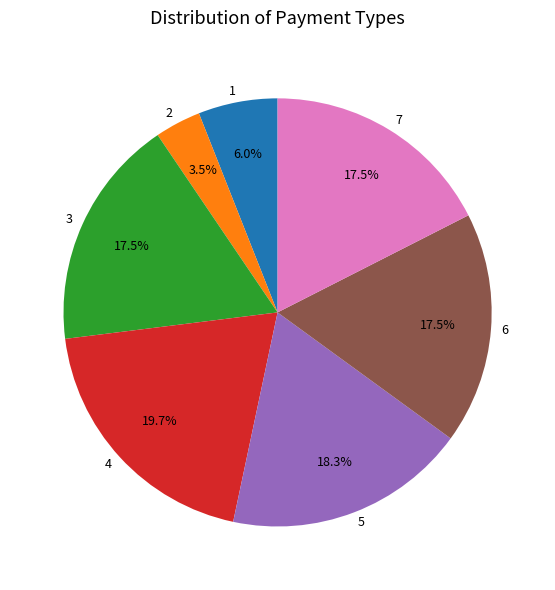

Does any single category account for the majority?

No